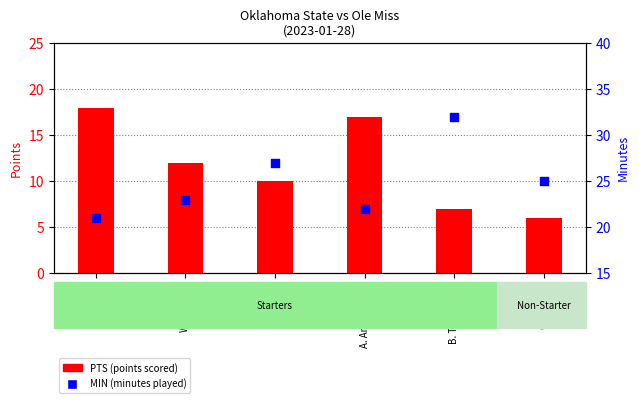

Which series contains the highest Y value?

MIN (minutes played)